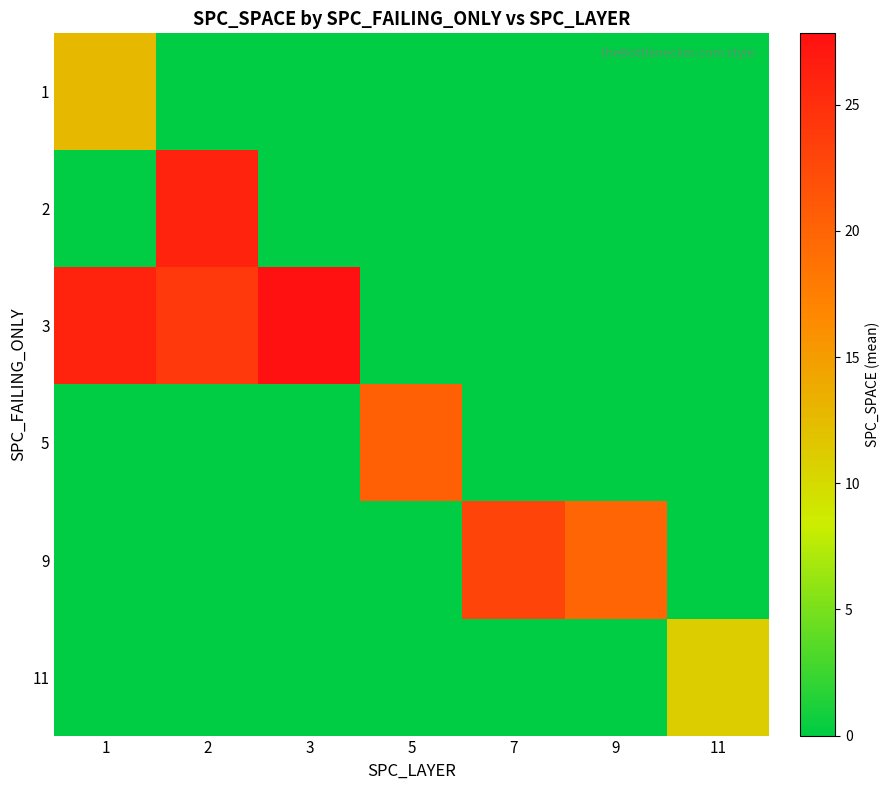

What is the maximum value shown in the chart?

27.8